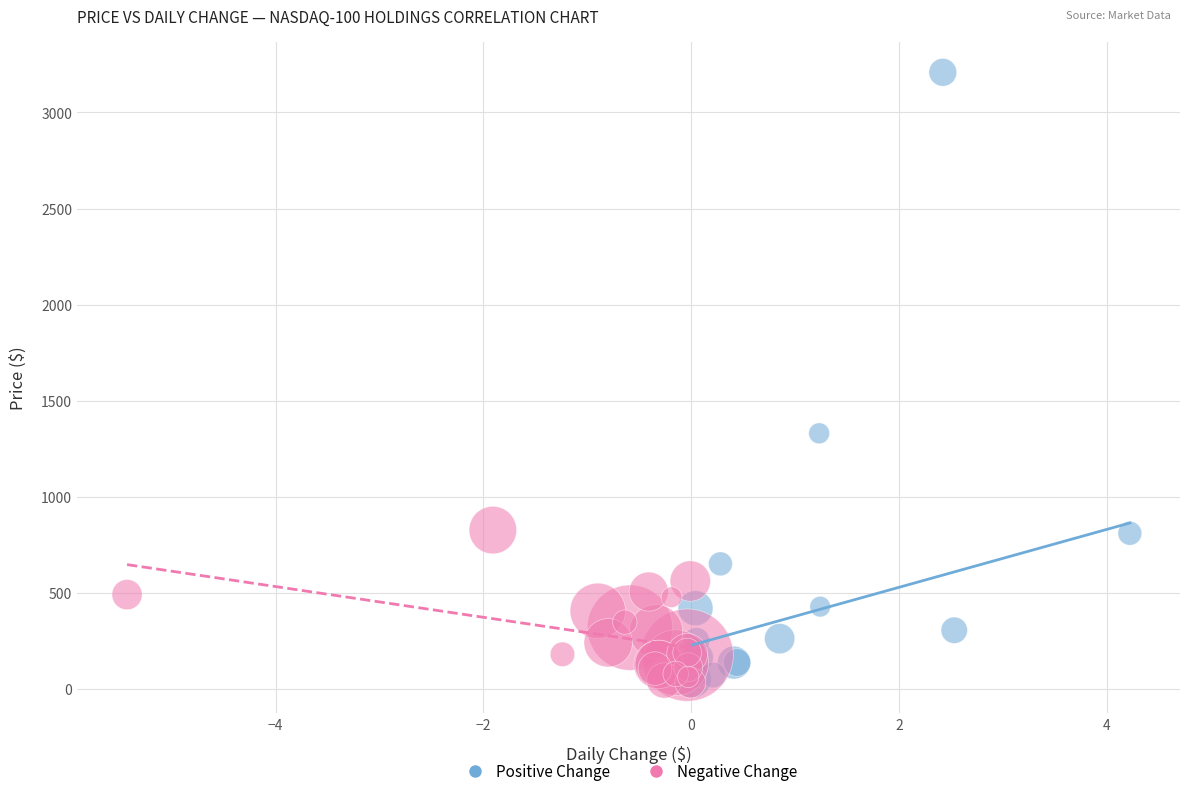

Which series has the widest spread of Y values?

Positive Change